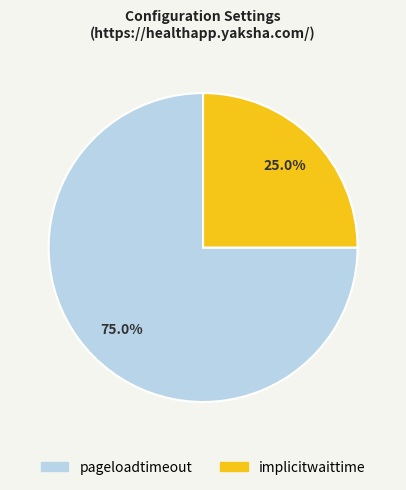

To the nearest percent, what is the average slice percentage?

50%